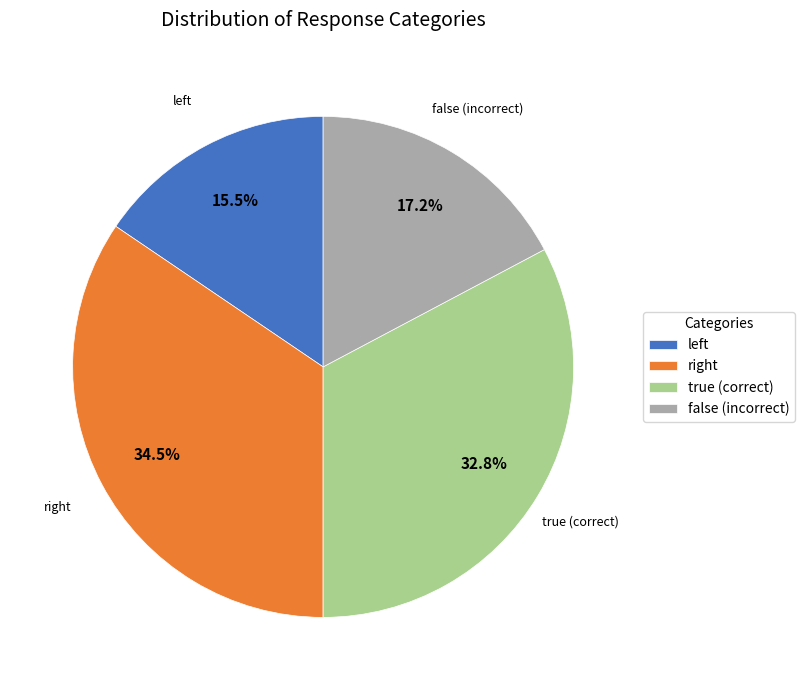

How many segments does this pie chart have?

4